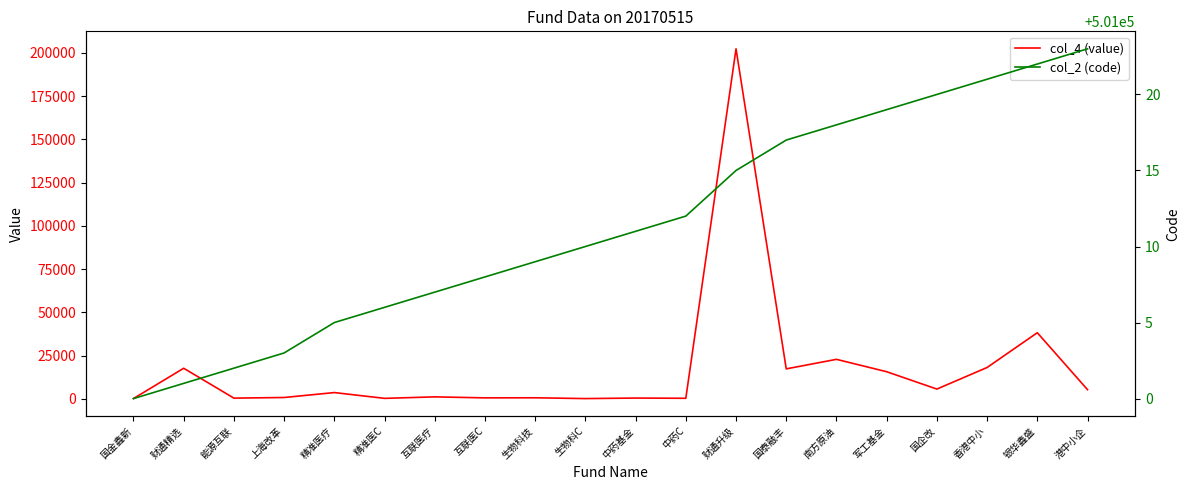

Reading left to right, transcribe all the data shown in this chart.

col_4 (value): 国金鑫新=165.8	财通精选=17679.5	能源互联=412.0	上海改革=774.4	精准医疗=3624.3	精准医C=278.5	互联医疗=1141.1	互联医C=559.6	生物科技=606.4	生物科C=146.5	中药基金=452.9	中药C=321.5	财通升级=202367.0	国泰融丰=17323.0	南方原油=22836.7	军工基金=15676.0	国企改=5646.1	香港中小=18128.5	银华鑫盛=38227.1	港中小企=5310.1
col_2 (code): 国金鑫新=501000.0	财通精选=501001.0	能源互联=501002.0	上海改革=501003.0	精准医疗=501005.0	精准医C=501006.0	互联医疗=501007.0	互联医C=501008.0	生物科技=501009.0	生物科C=501010.0	中药基金=501011.0	中药C=501012.0	财通升级=501015.0	国泰融丰=501017.0	南方原油=501018.0	军工基金=501019.0	国企改=501020.0	香港中小=501021.0	银华鑫盛=501022.0	港中小企=501023.0